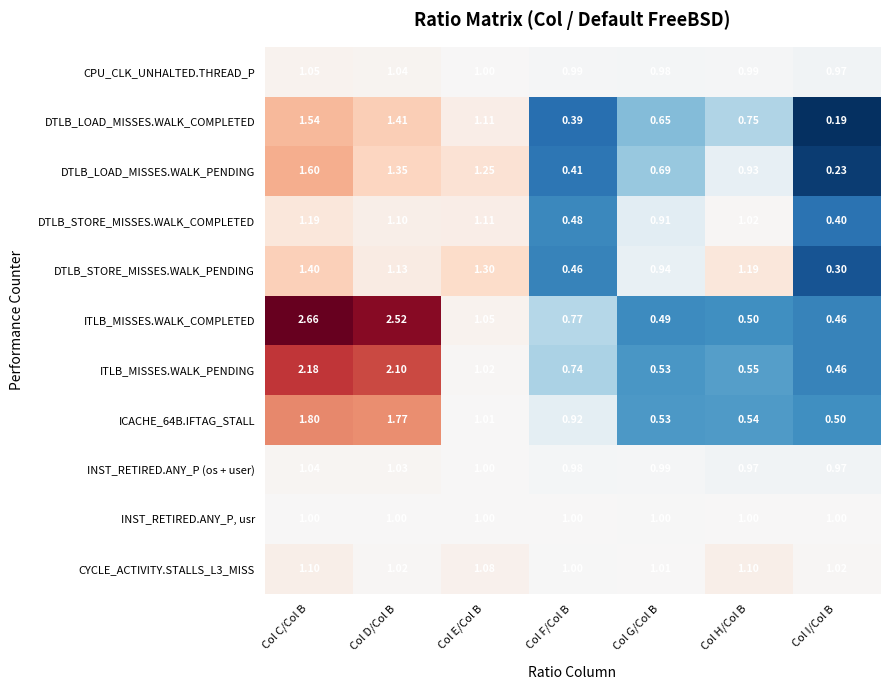

Which series has the largest total across all categories?

ITLB_MISSES.WALK_COMPLETED